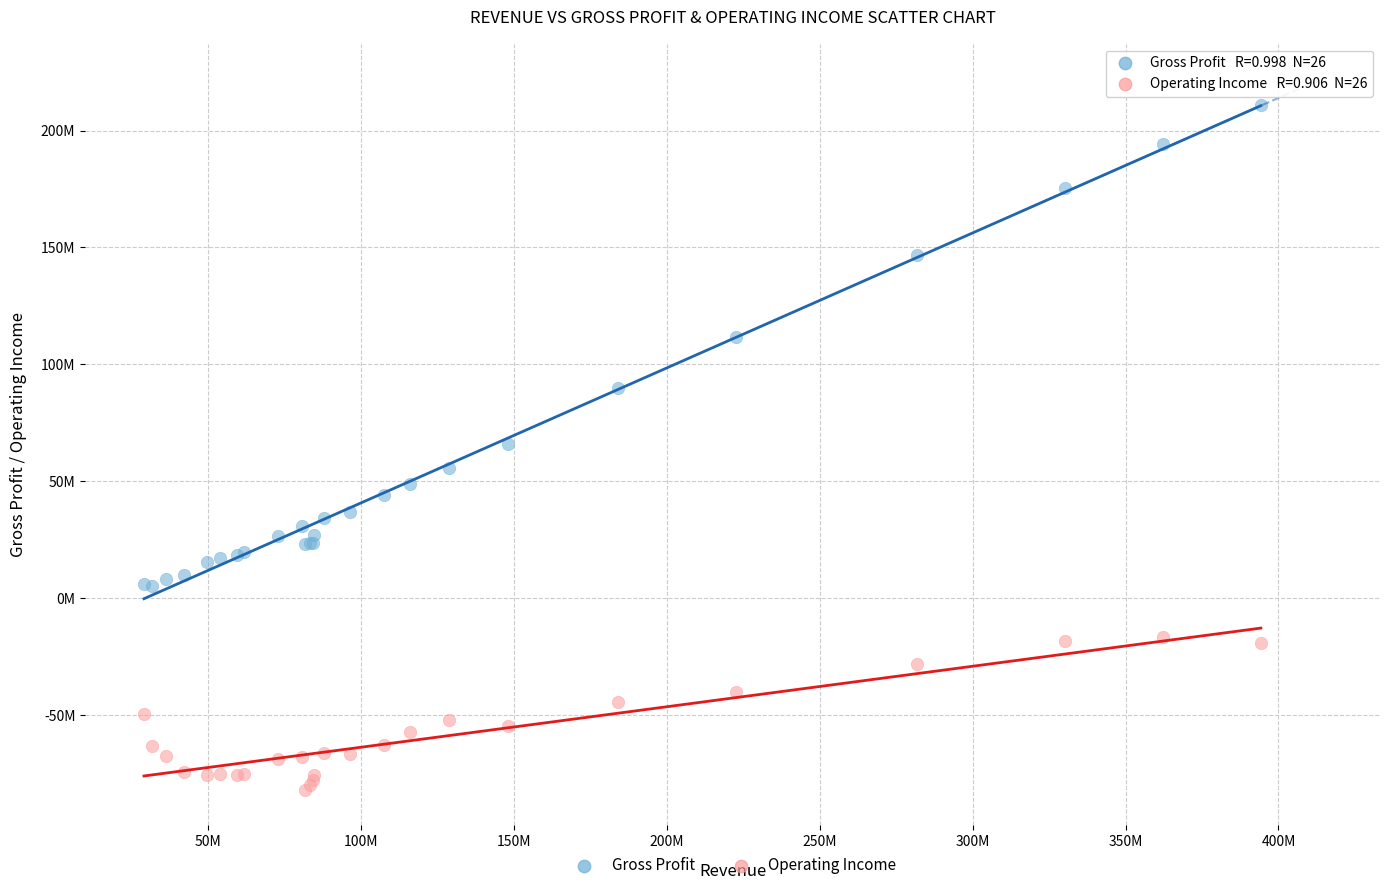

Which series has the largest Y range (max minus min)?

Gross Profit